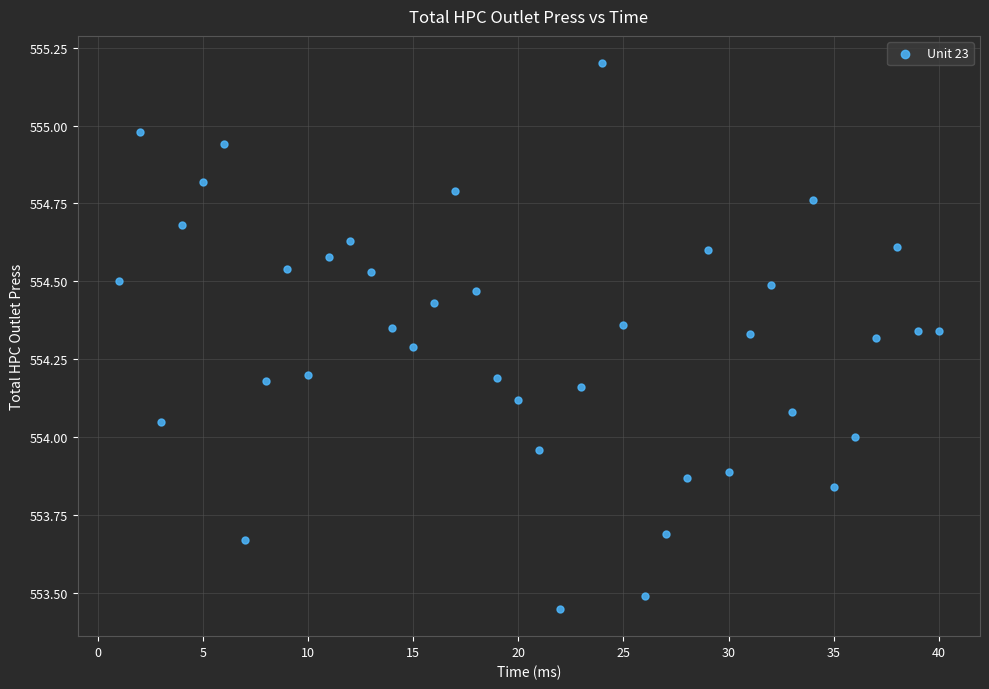

Count the number of points in this scatter plot.

40